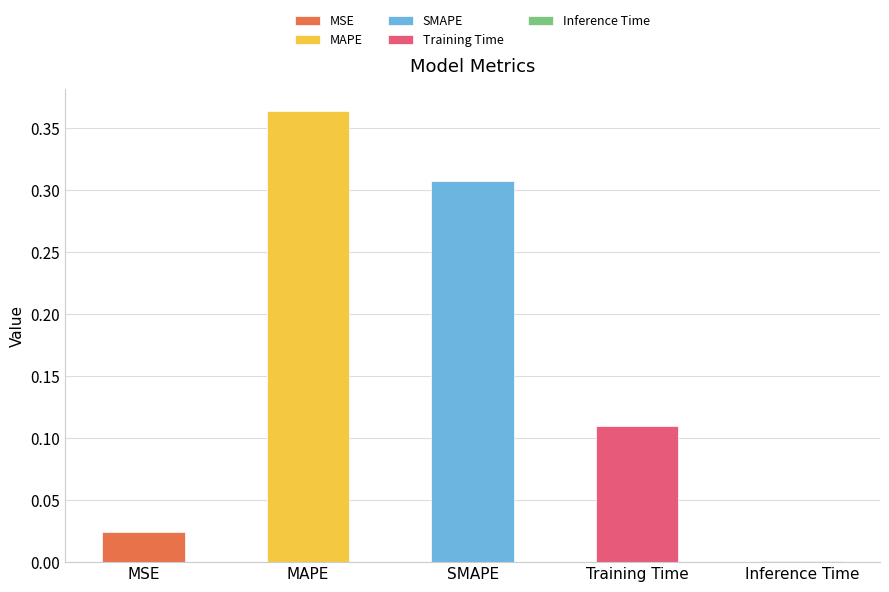

What is the greatest value displayed?

0.4